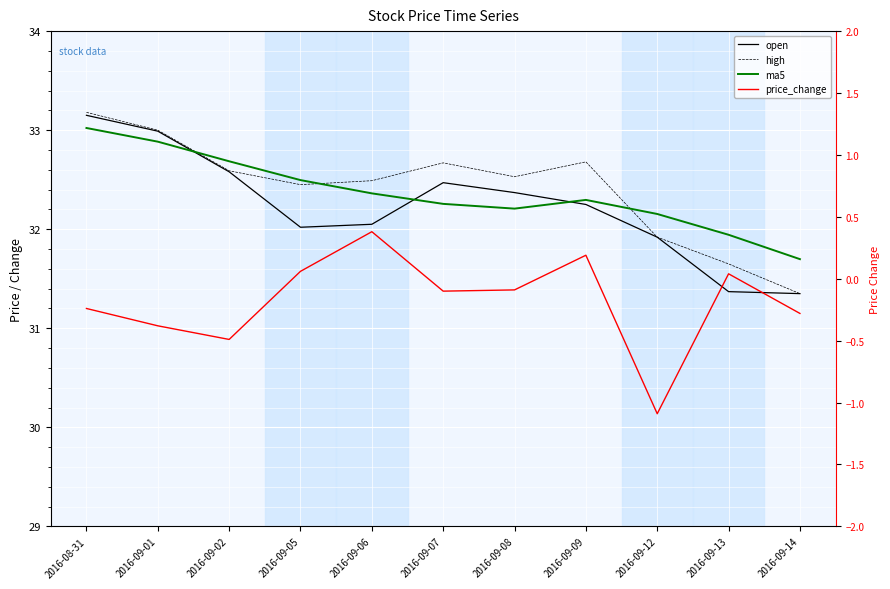

What is the smallest value displayed?

-1.1